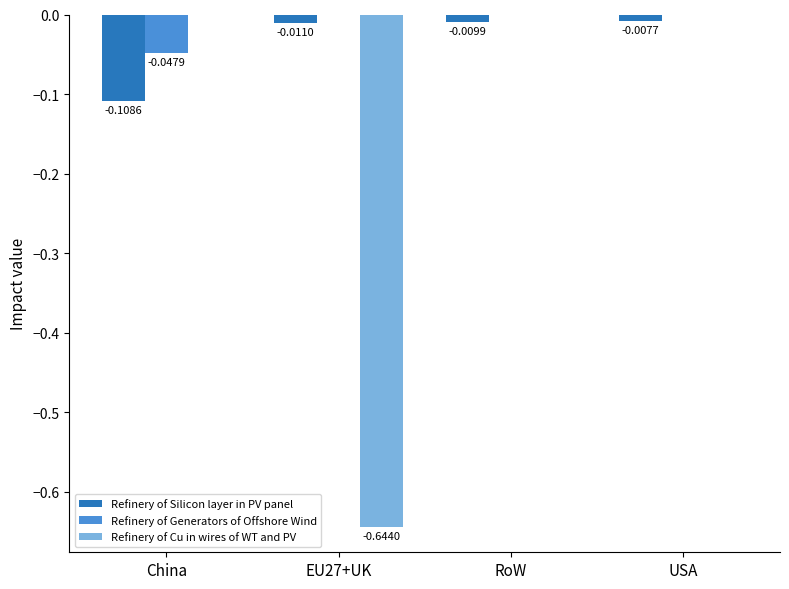

Where is Refinery of Silicon layer in PV panel nearest to the value 0?

USA